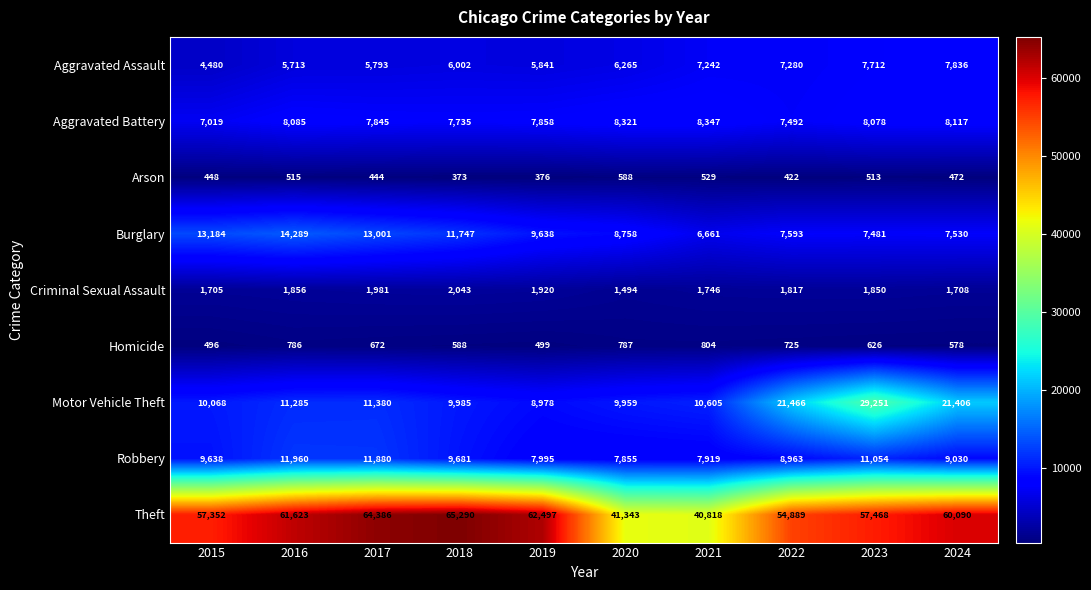

Which category has the highest value in the Theft series?

2018